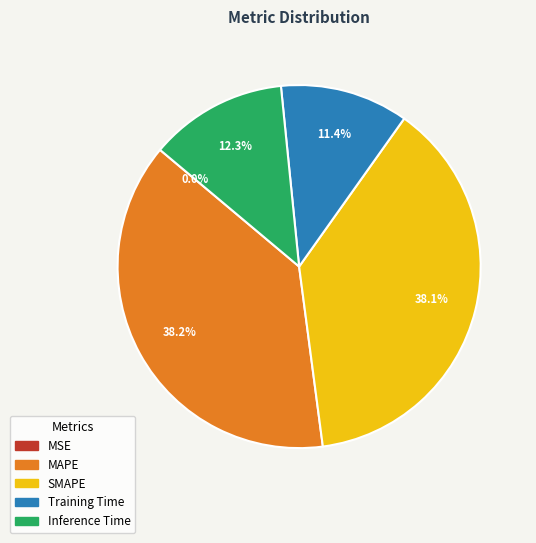

What percentage is NOT represented by SMAPE?

61.9%